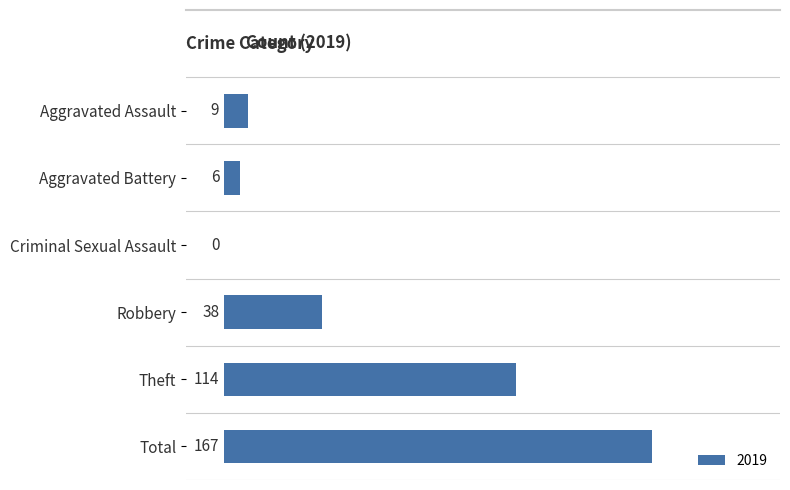

Reading top to bottom, what are all the values shown in this chart?

Aggravated Assault=9	Aggravated Battery=6	Criminal Sexual Assault=0	Robbery=38	Theft=114	Total=167